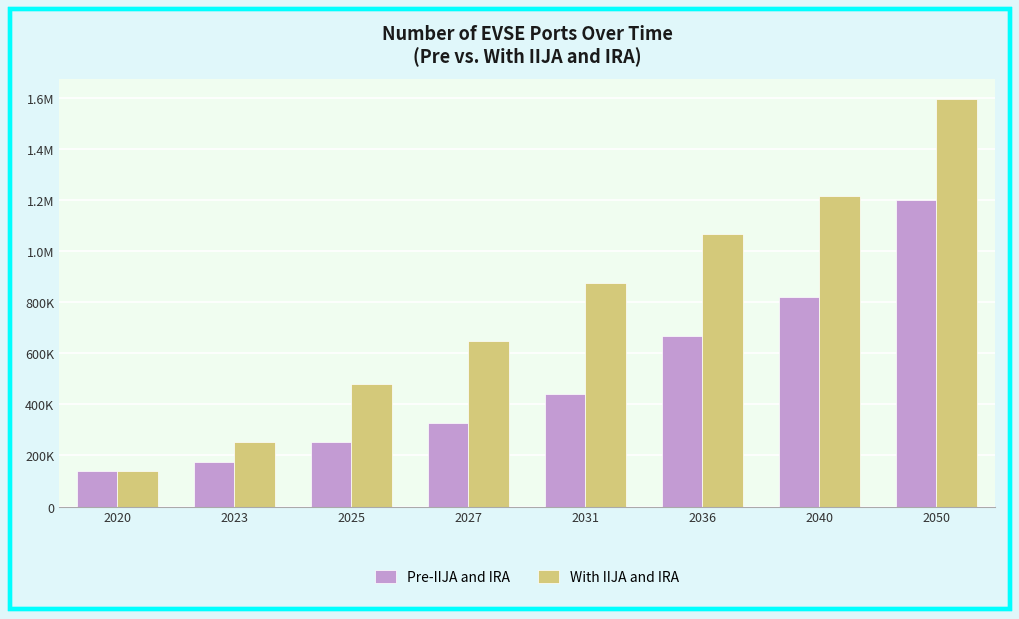

The value of Pre-IIJA and IRA at 2031 is 290345. True or false?

False